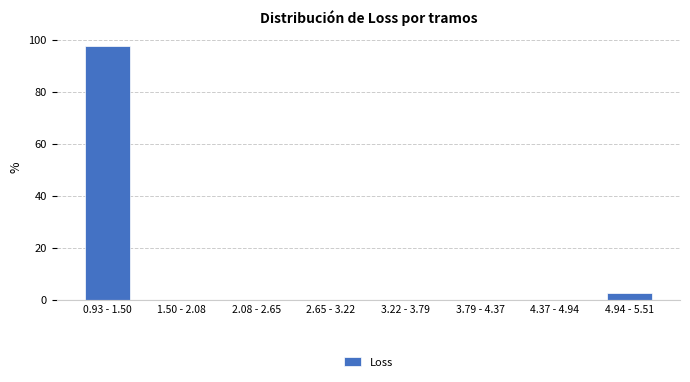

Reading left to right, what are all the values shown in this chart?

0.93 - 1.50=97.5	1.50 - 2.08=0.0	2.08 - 2.65=0.0	2.65 - 3.22=0.0	3.22 - 3.79=0.0	3.79 - 4.37=0.0	4.37 - 4.94=0.0	4.94 - 5.51=2.5